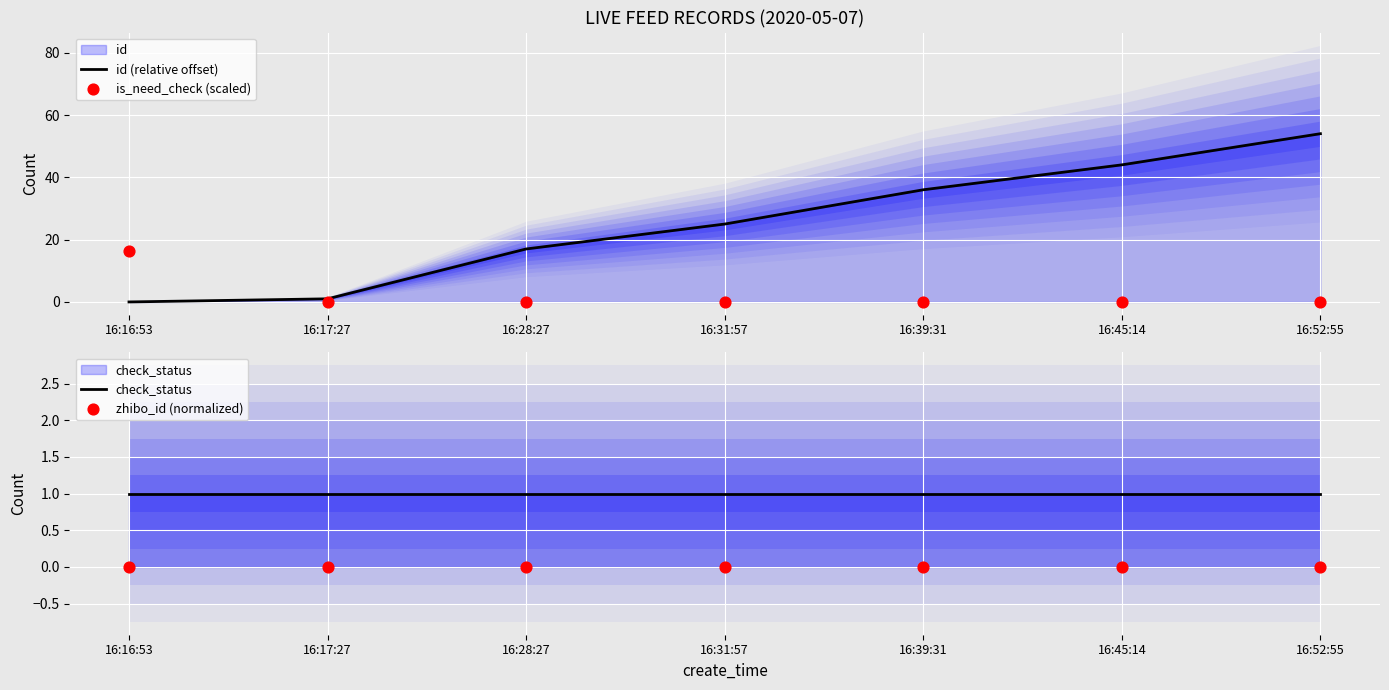

Which series has the widest spread of Y values?

id (relative offset)